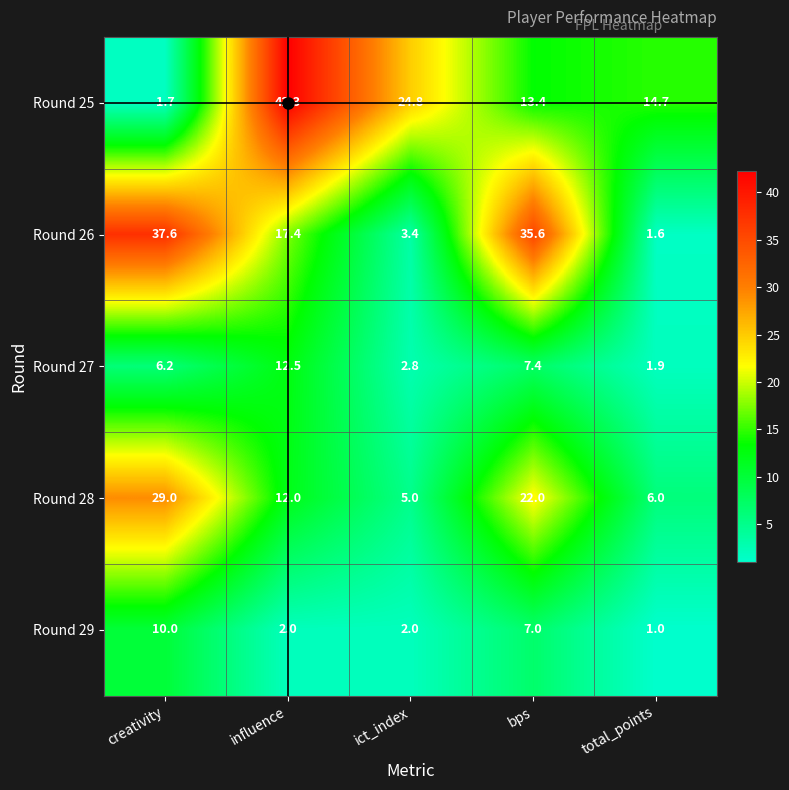

The value of Round 25 at influence is 42.3. True or false?

True